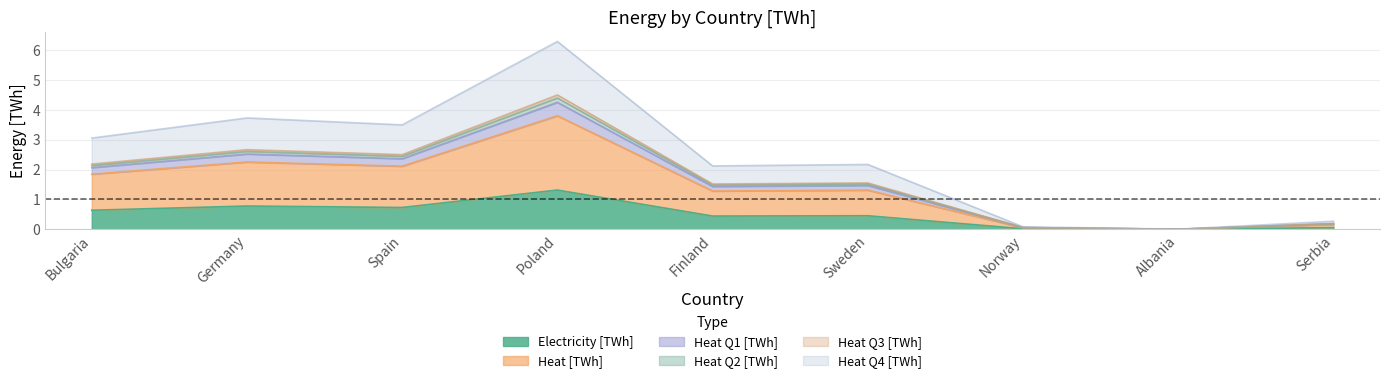

The value of Electricity [TWh] at Sweden is 0.7. True or false?

False